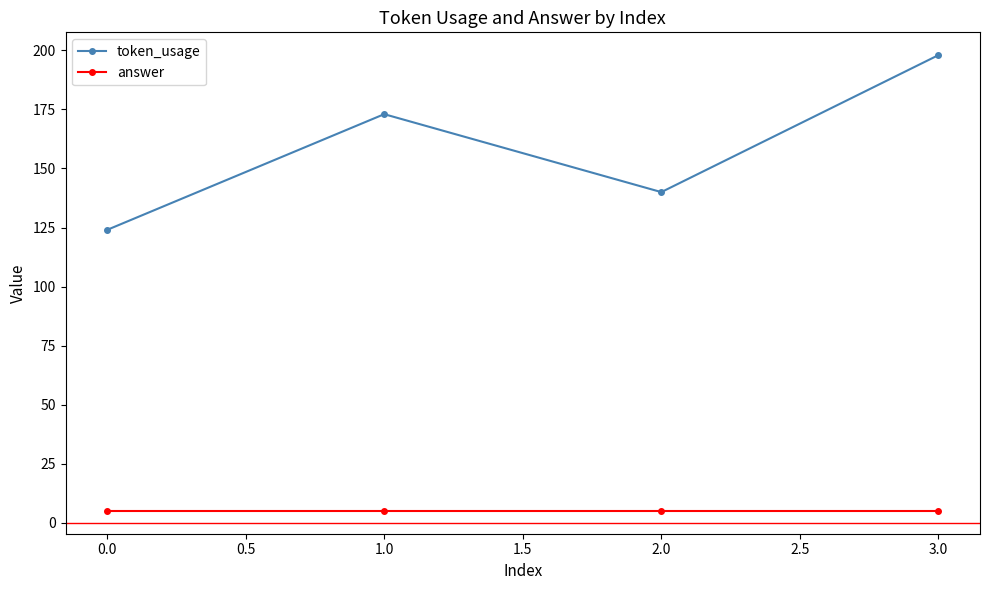

Which series changed the most between 0.0 and 1.0?

token_usage